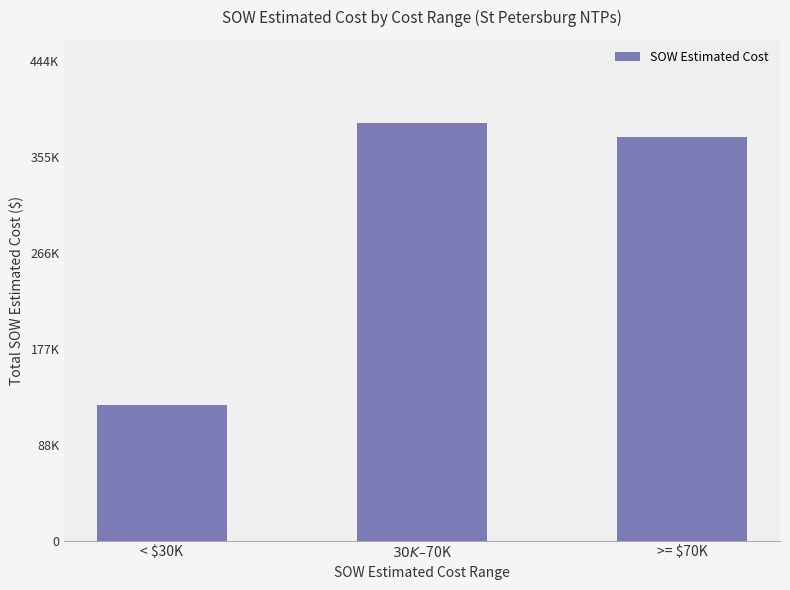

Read the value at >= $70K.

374567.0